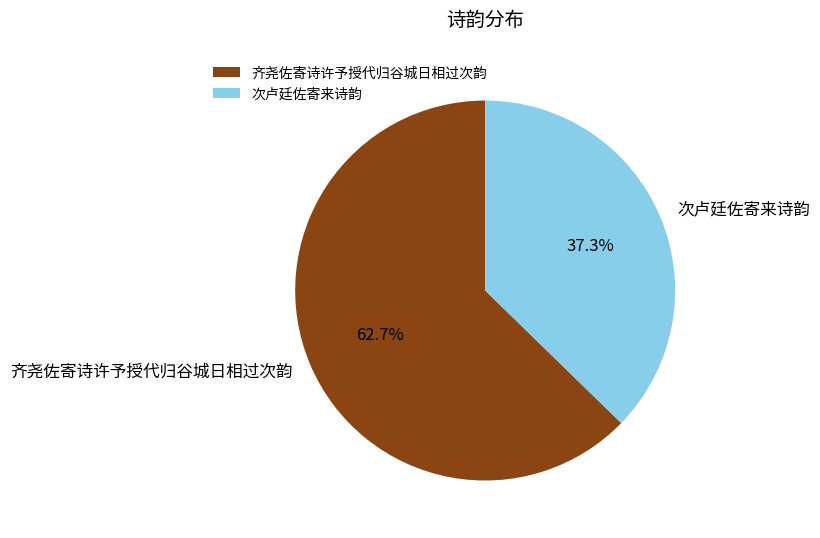

What percentage do 齐尧佐寄诗许予授代归谷城日相过次韵 and 次卢廷佐寄来诗韵 together represent?

100.0%